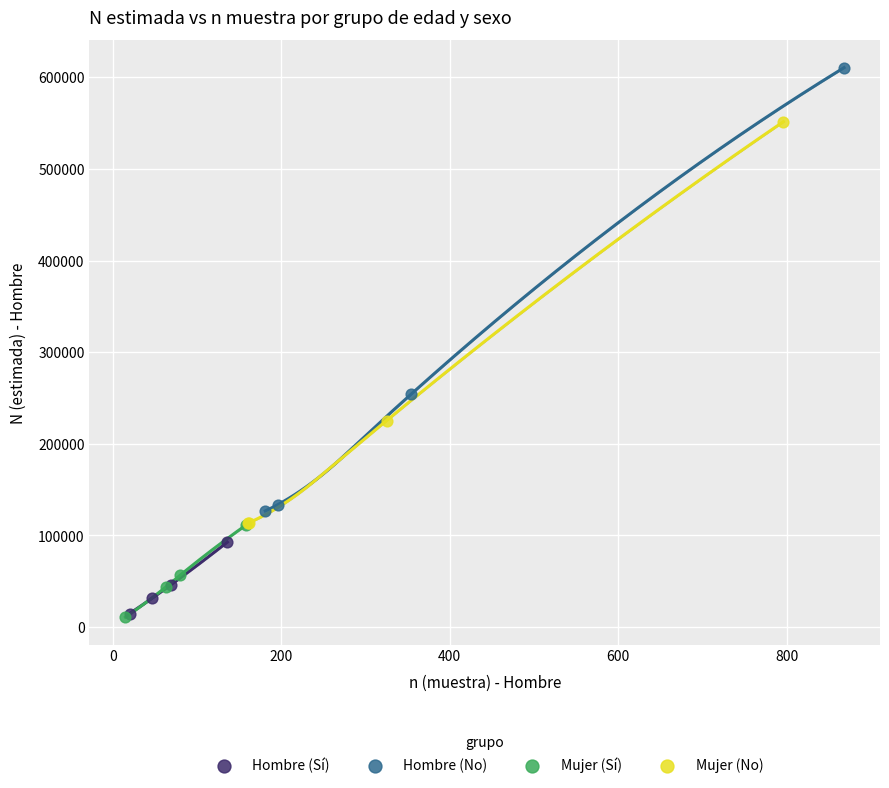

Which series reaches the maximum Y coordinate?

Hombre (No)